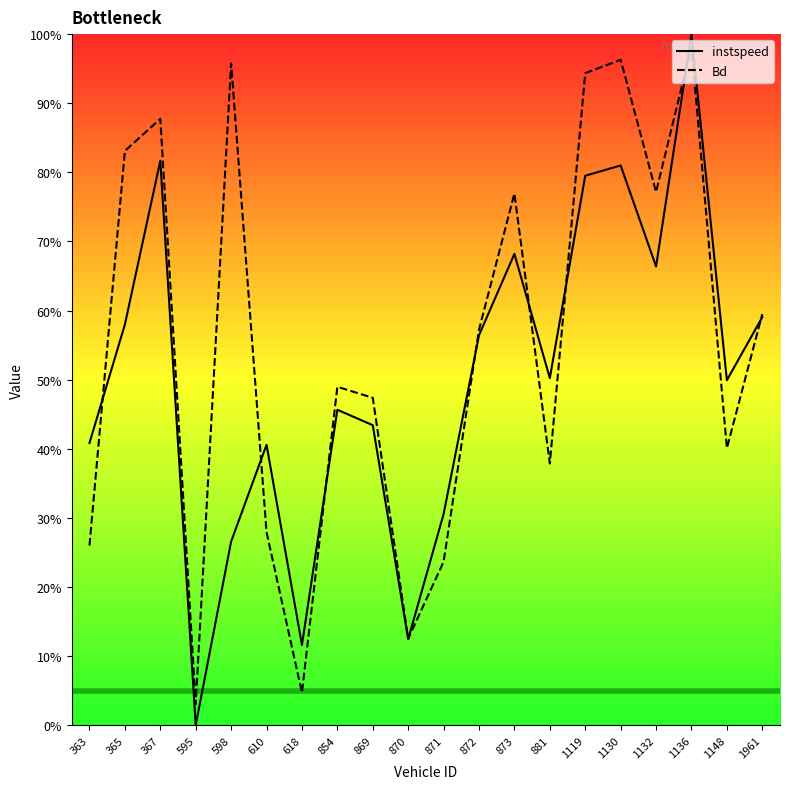

Count the number of data series in this chart.

2